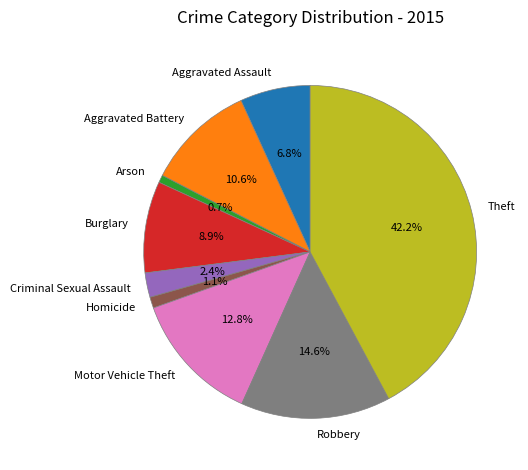

What is the largest slice in the pie chart?

Theft